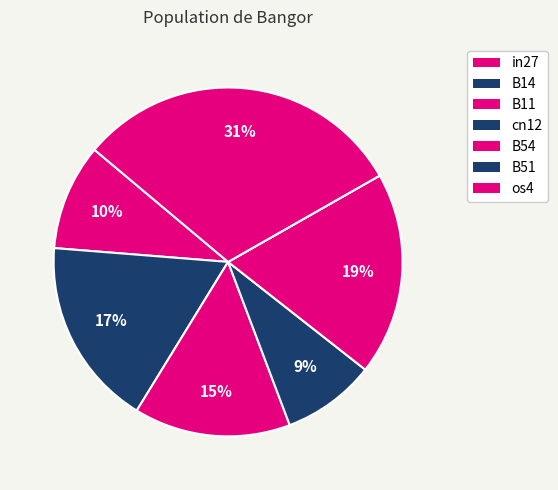

Count the number of slices in the pie.

7